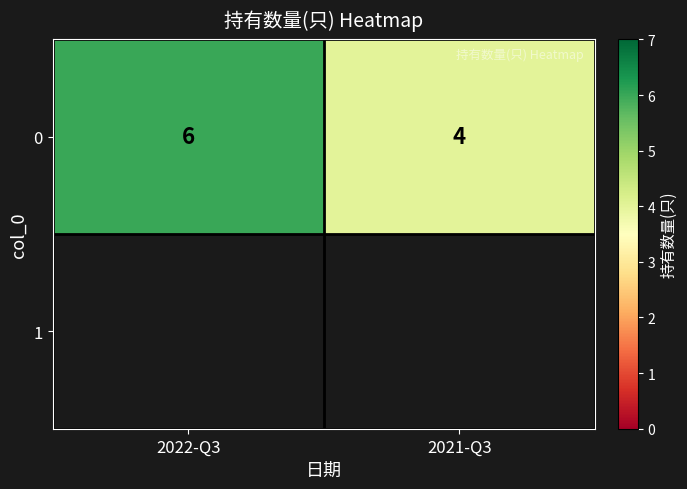

What is the ratio of the value at 2022-Q3 to the value at 2021-Q3?

1.5